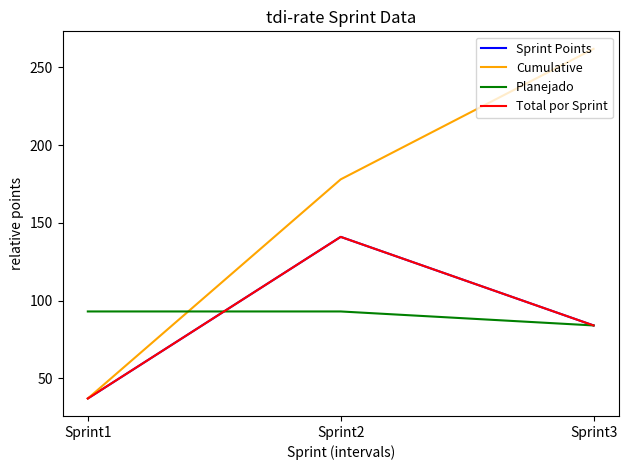

Does the chart have visible grid lines?

No